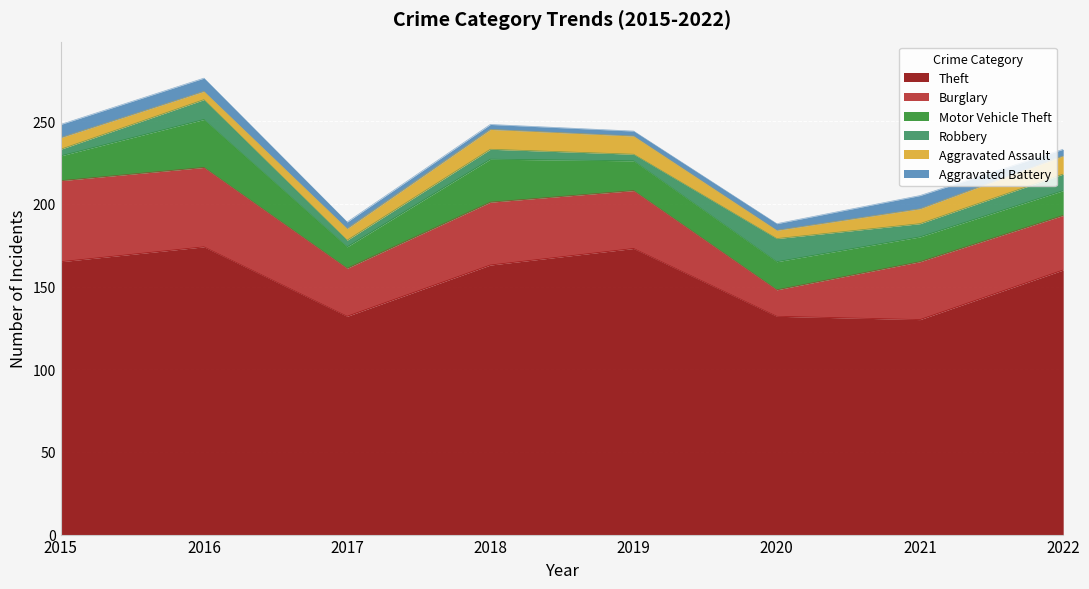

Read the Motor Vehicle Theft value at 2015.

15